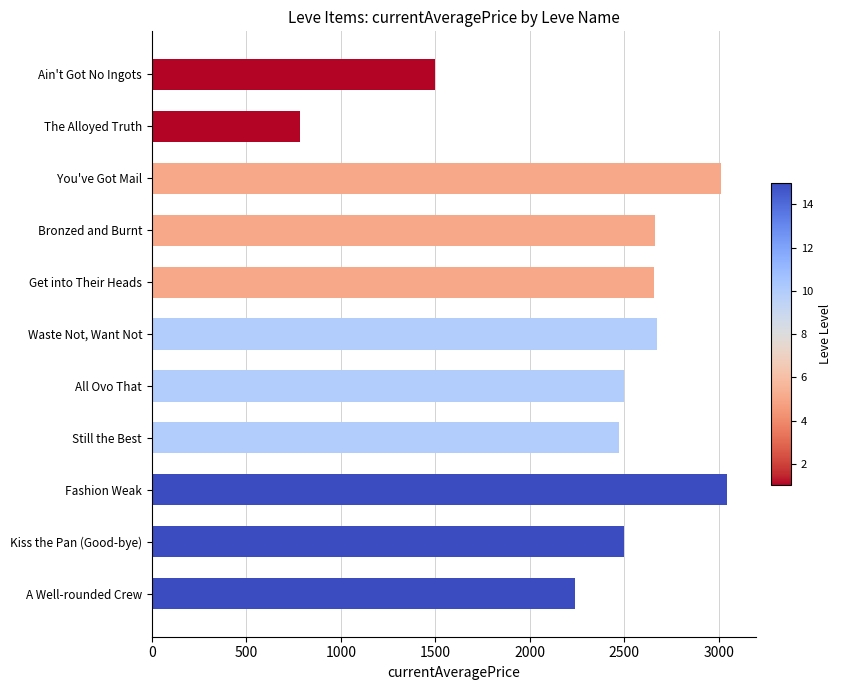

True or false: the data shows 2656.0 at Get into Their Heads.

True